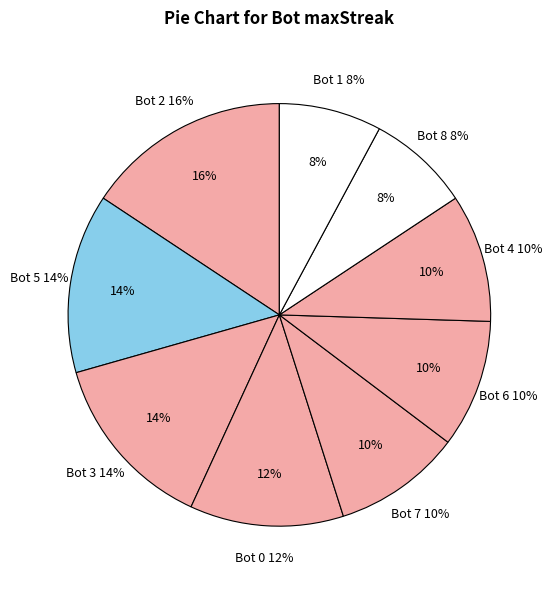

What portion of the pie excludes Bot 8?

92.2%